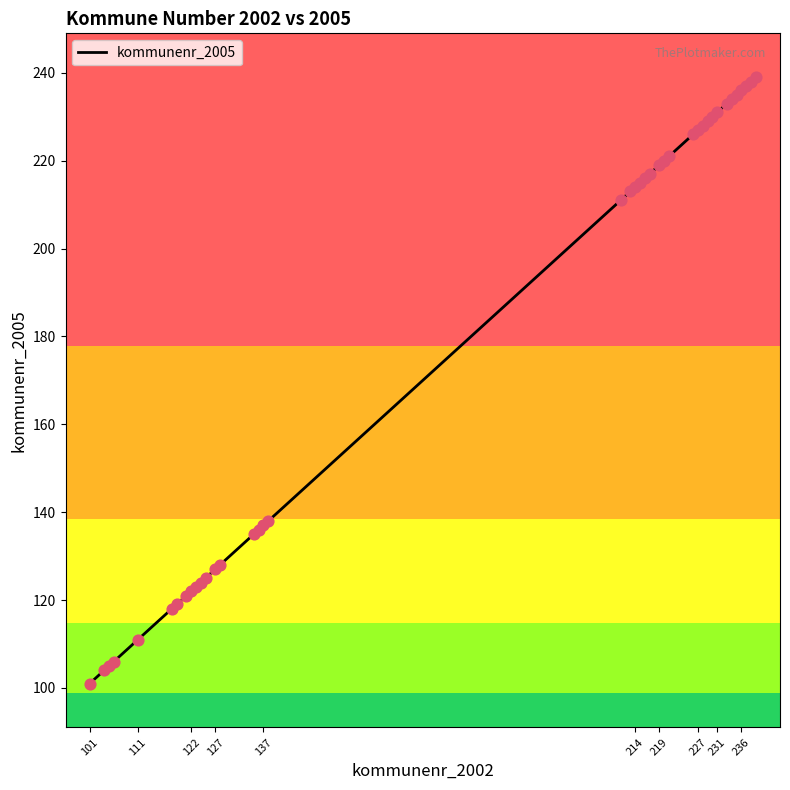

What is the maximum value shown in the chart?

239